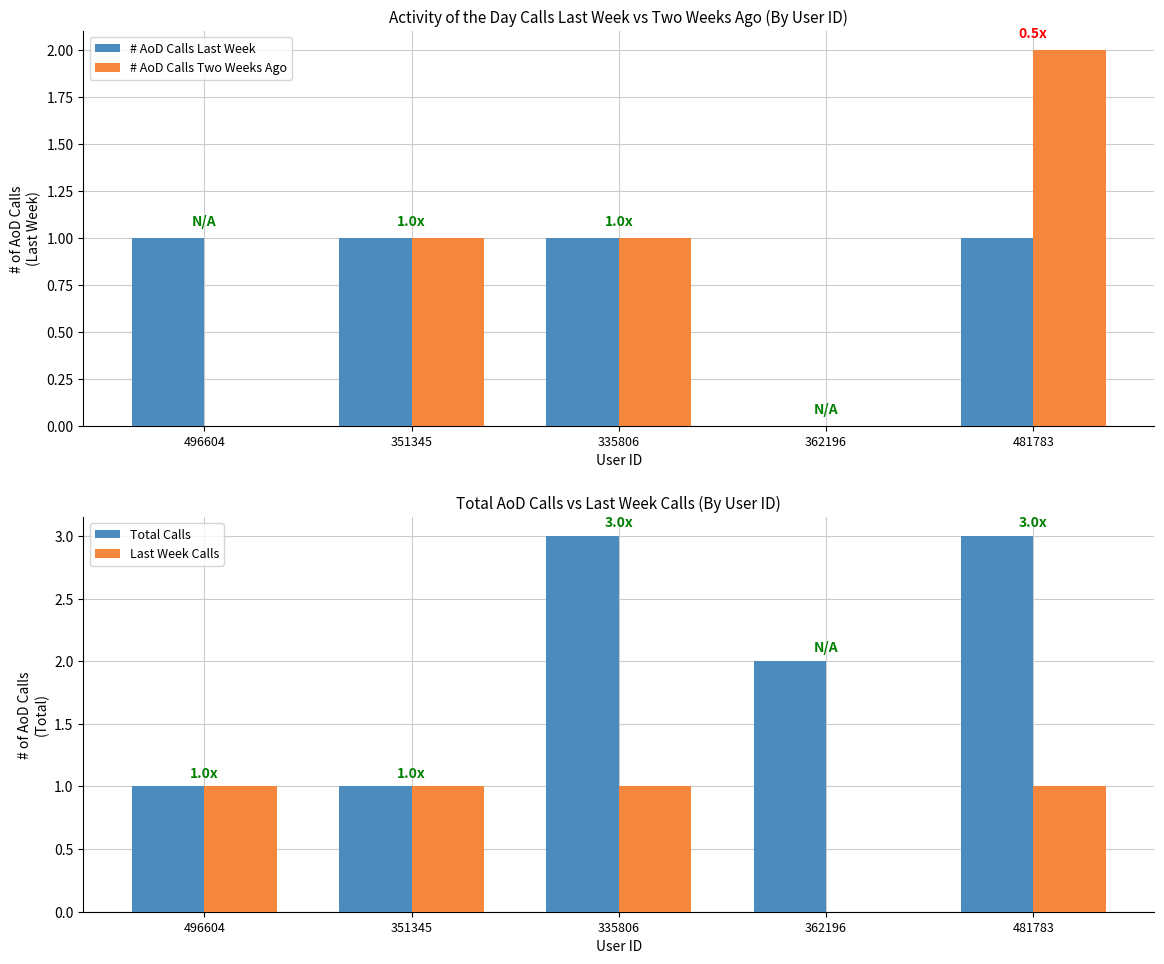

Which series has the largest total across all categories?

Total Calls